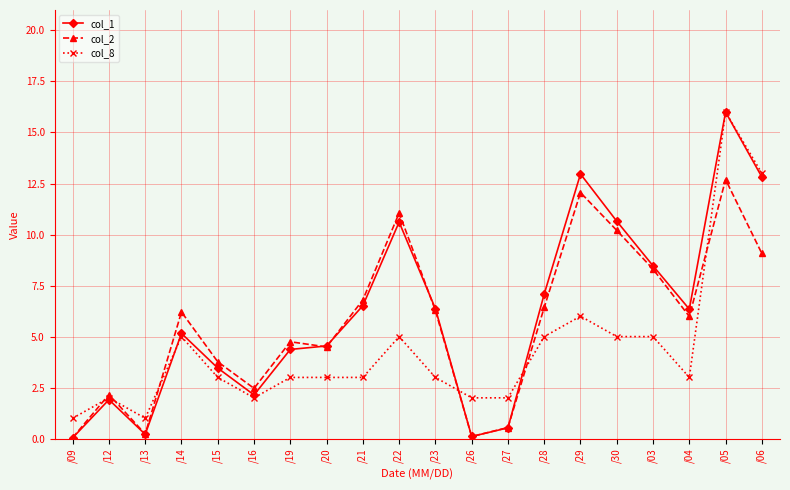

The col_1 series shows 2.6 at /19. True or false?

False